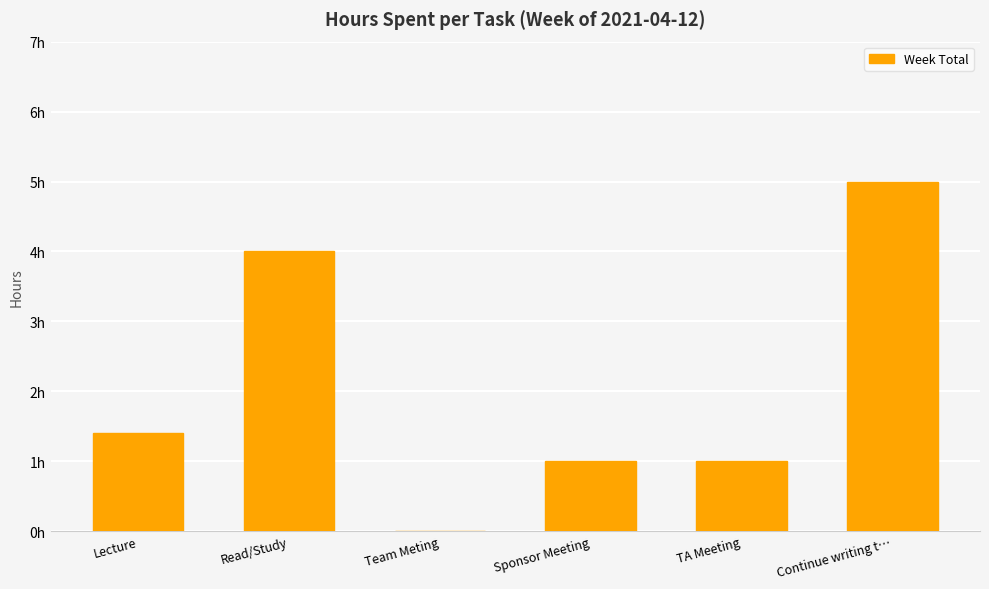

What is the ratio of the value at Sponsor Meeting to the value at TA Meeting?

1.0